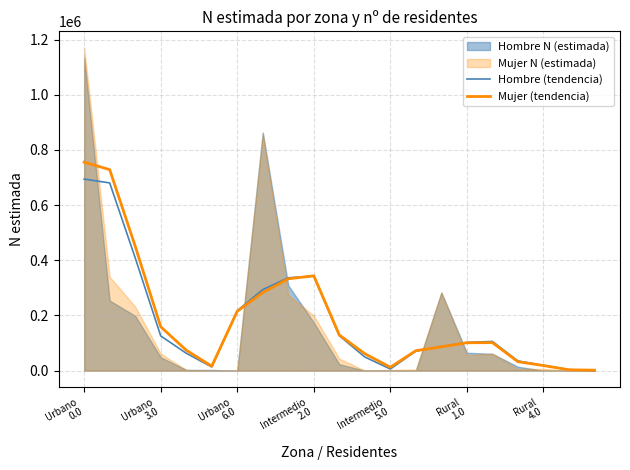

What is the maximum value for Hombre (tendencia)?

694266.0